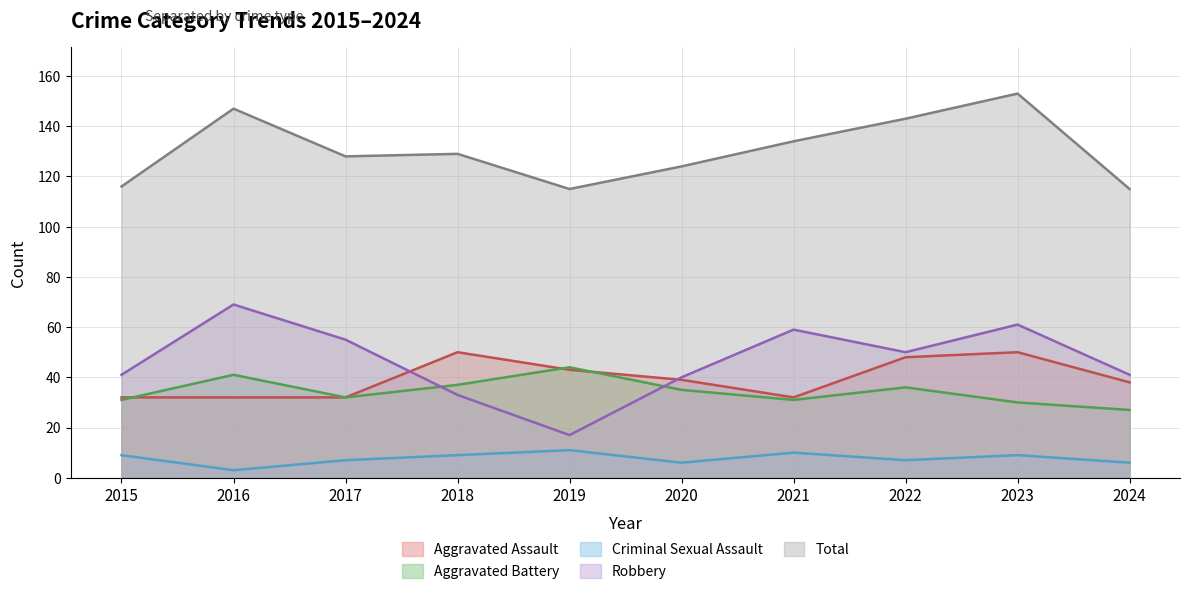

List the labels in order of Criminal Sexual Assault value, smallest first.

2016, 2020, 2024, 2017, 2022, 2015, 2018, 2023, 2021, 2019